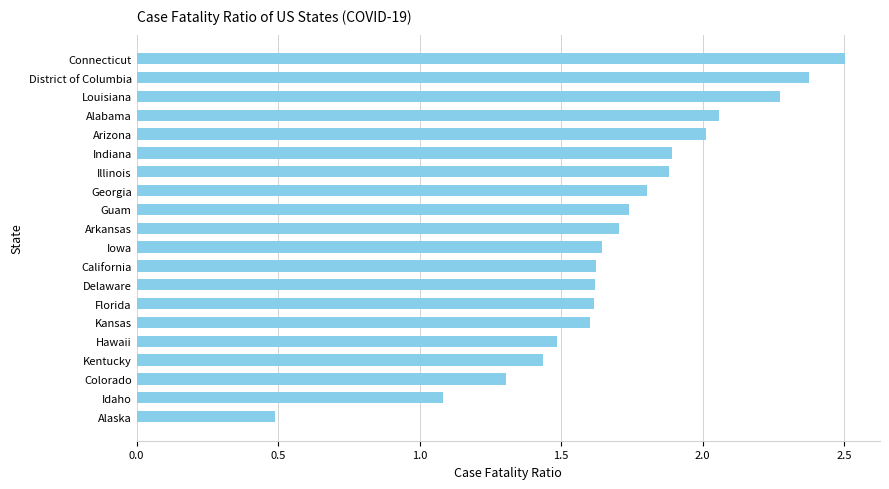

What is the sum of all values?

34.2